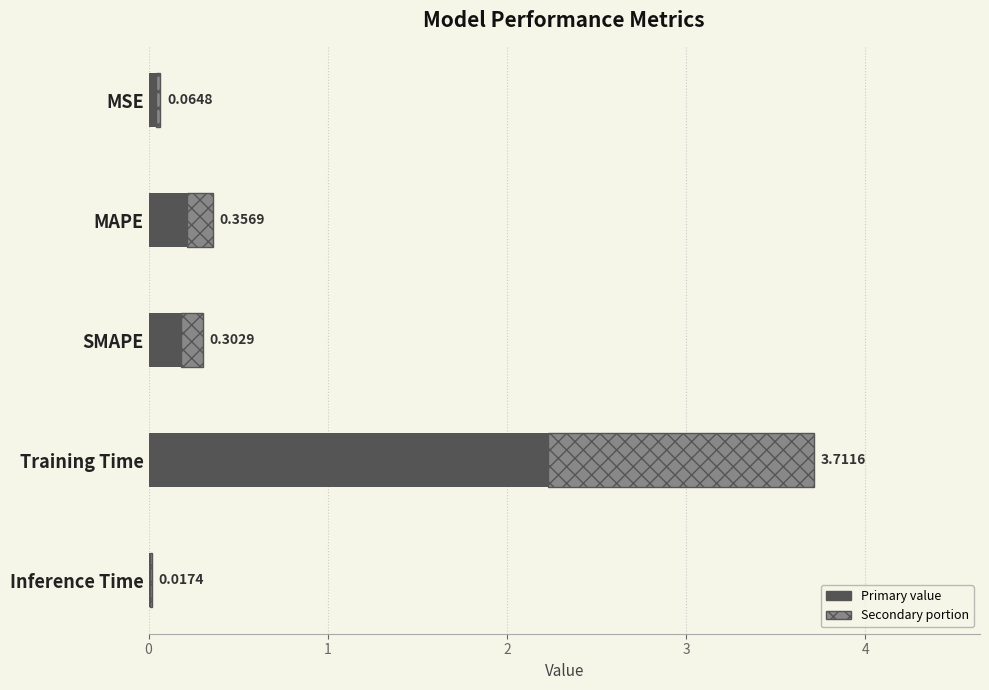

Is it true that the value at MAPE is 0.2?

True